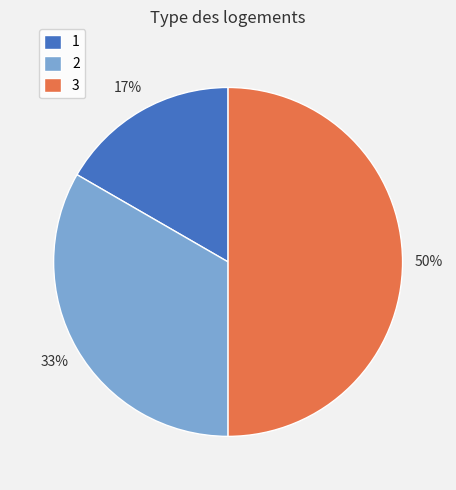

Rank the categories by value from highest to lowest.

3, 2, 1